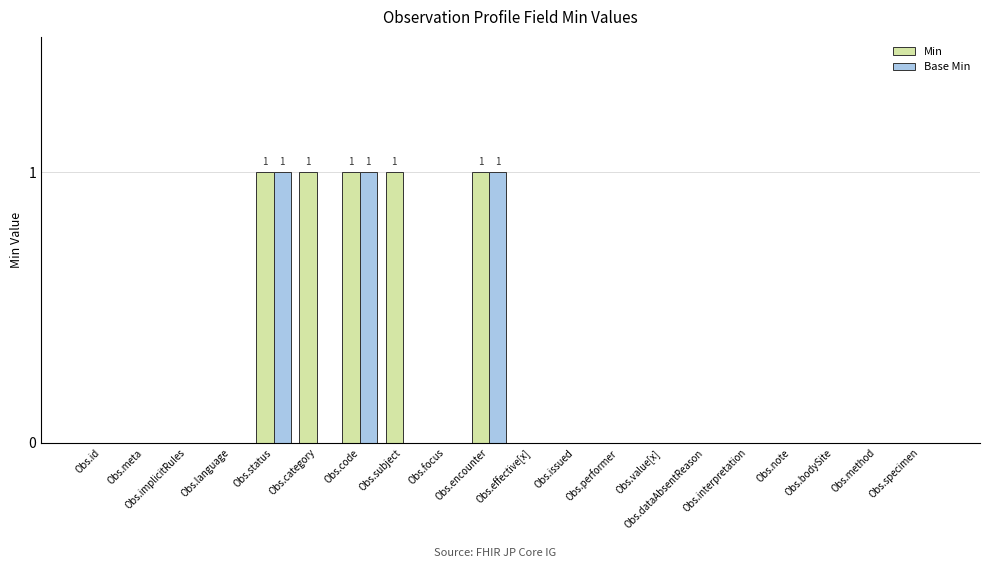

Does the chart contain stacked bars?

No